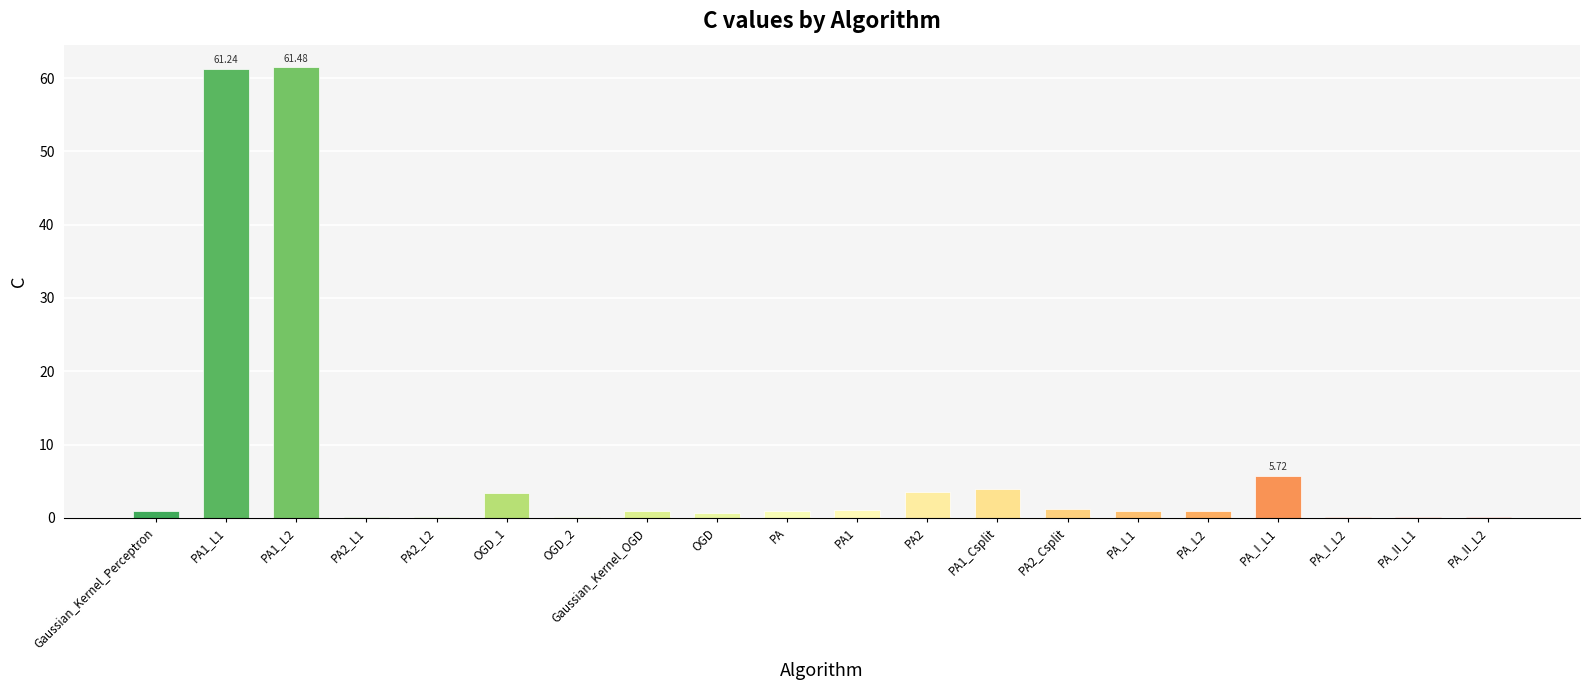

Read the value at OGD_2.

0.2